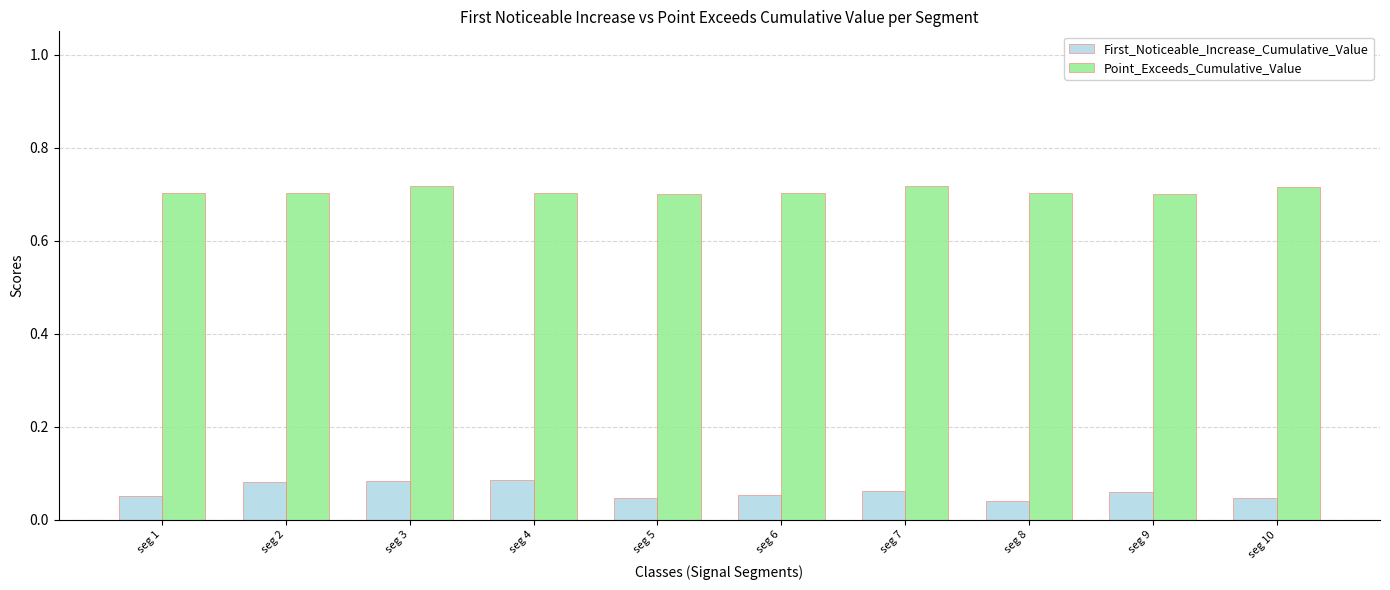

How many First_Noticeable_Increase_Cumulative_Value values are between 0 and 1?

10